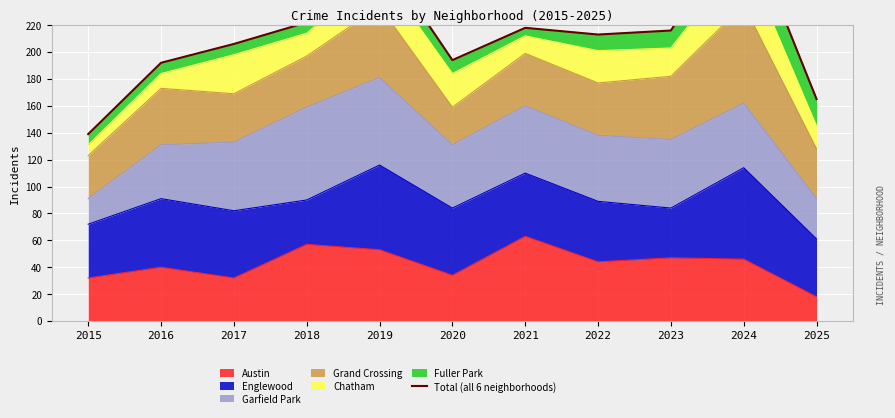

The value of Austin at 2015 is 32. True or false?

True